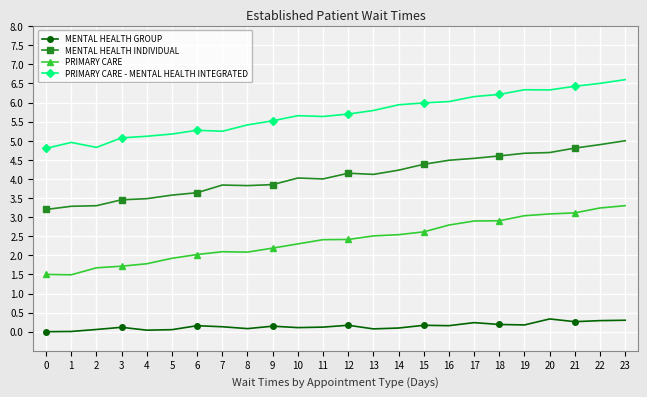

How many lines are shown in the chart?

4